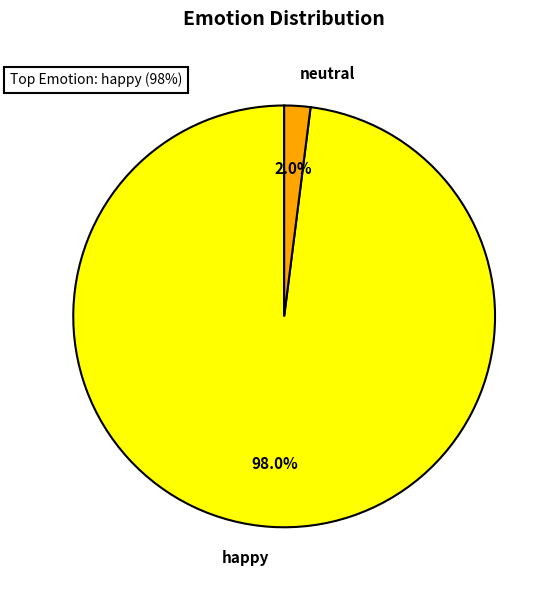

Which has a higher value, happy or neutral?

happy